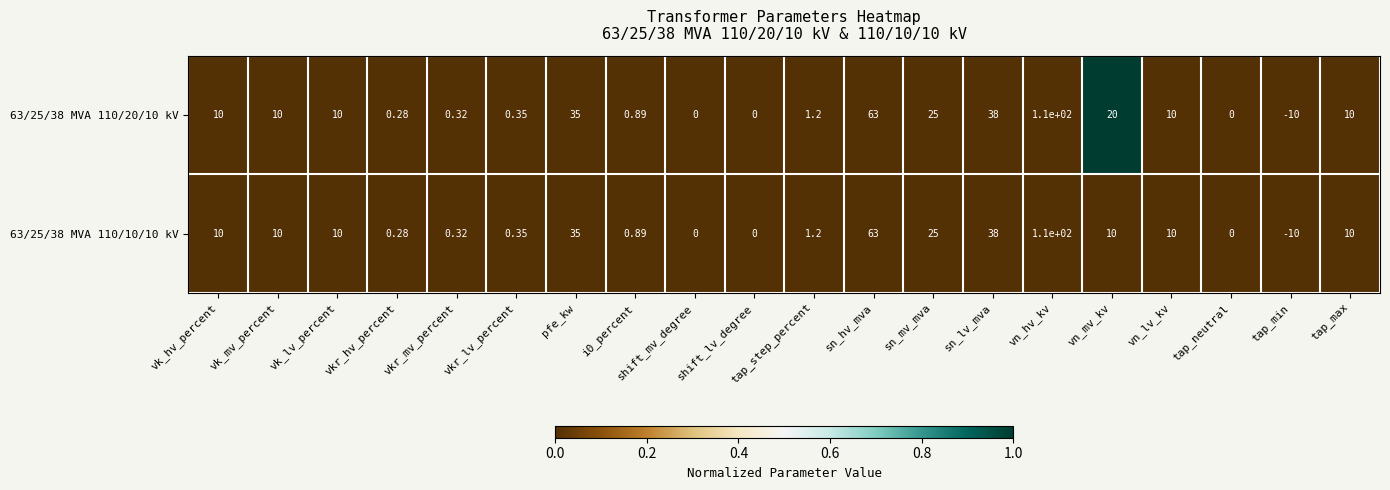

How many data points does each series have?

20